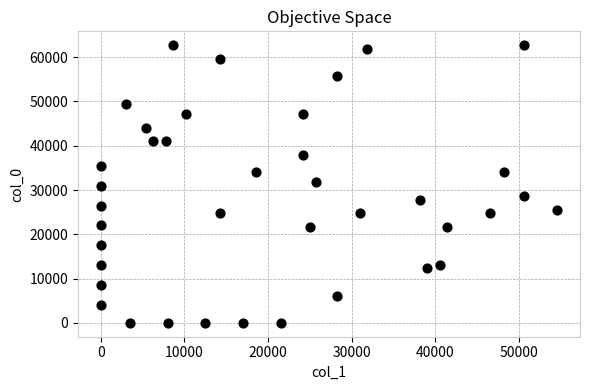

What is the range of X values (max minus min)?

54600